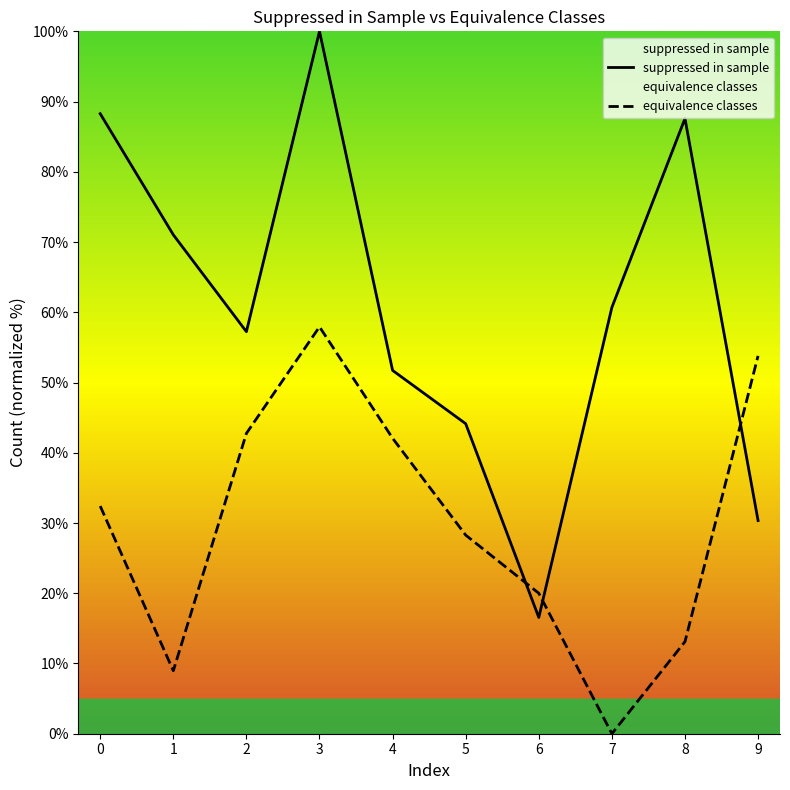

At which category does equivalence classes reach its first local valley?

1